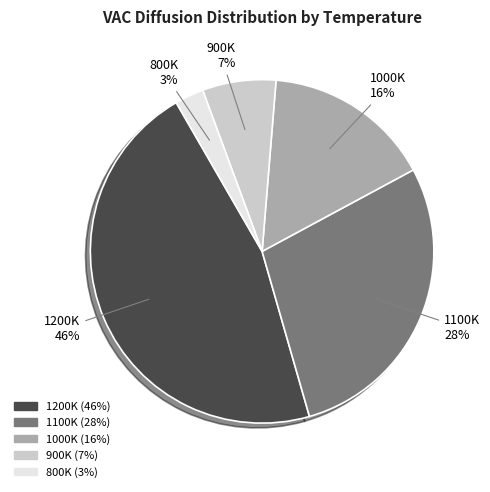

Is there any slice that represents more than half of the pie?

No